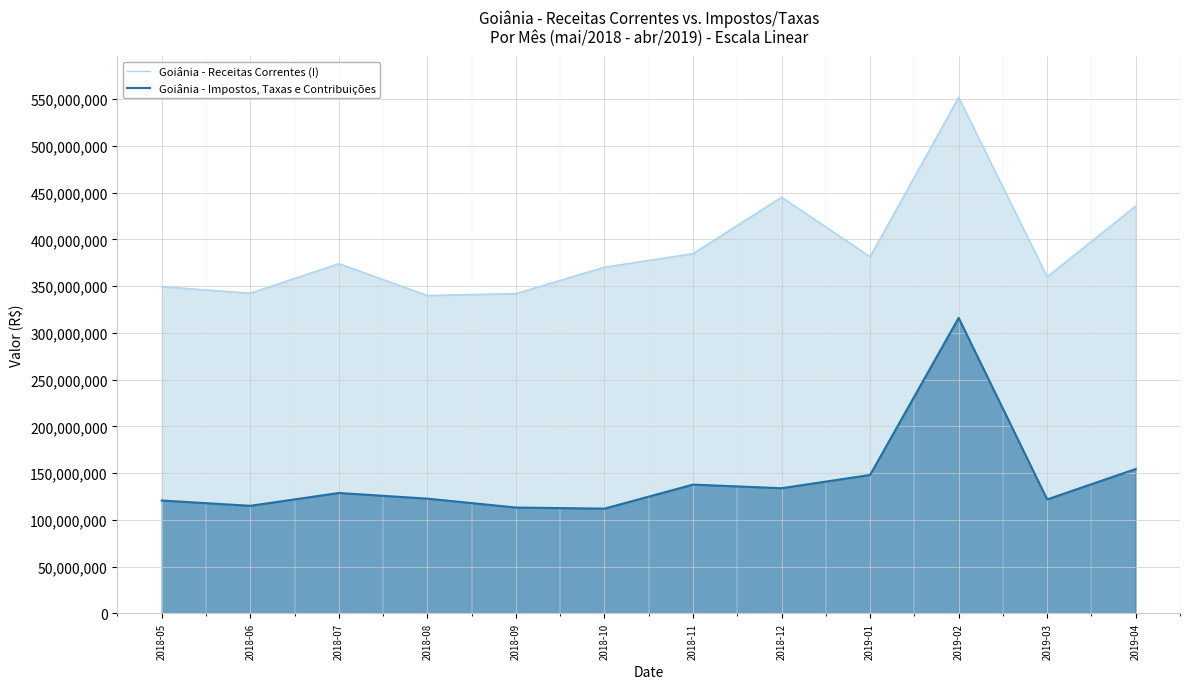

Which series changed the most between 2018-08 and 2018-09?

Goiânia - Impostos, Taxas e Contribuições